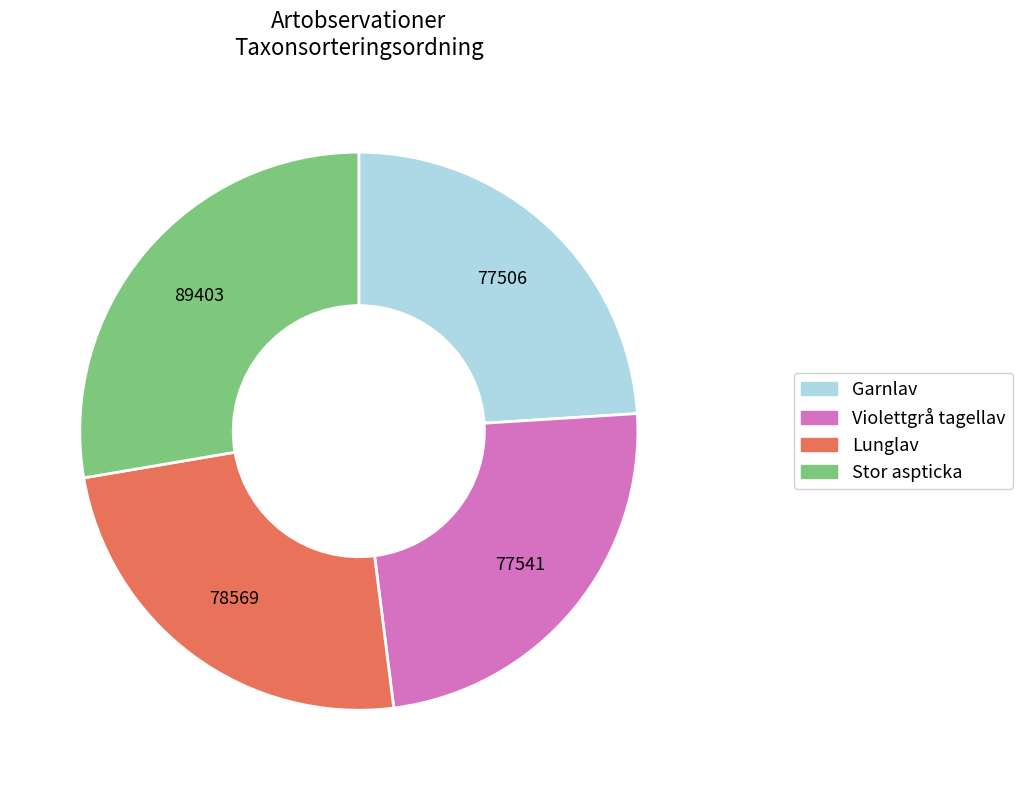

Which category has the biggest portion of the pie?

Stor aspticka